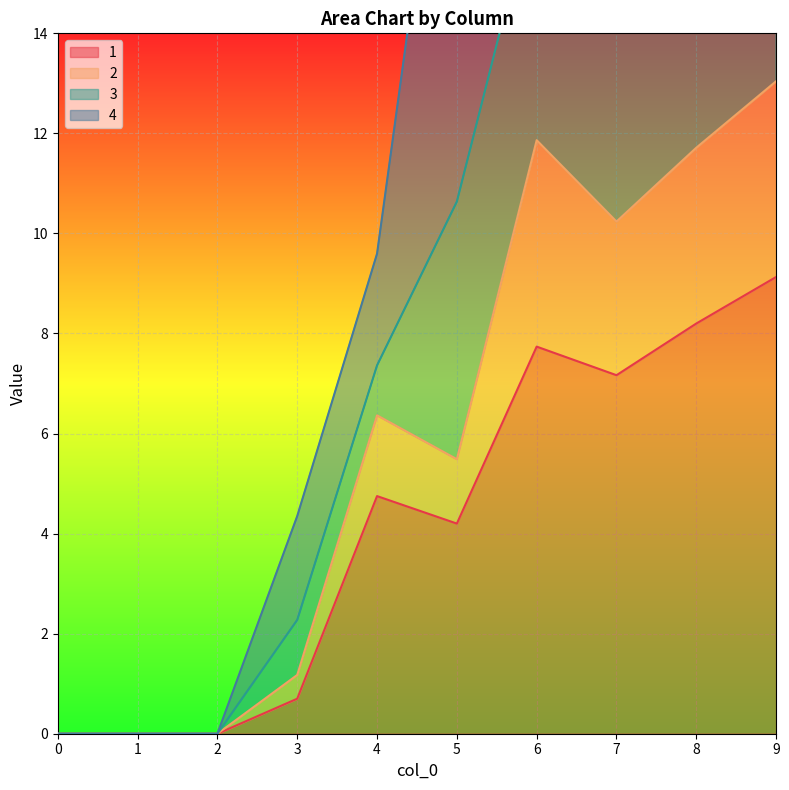

In 1, how many points are higher than both neighbors (excluding endpoints)?

2